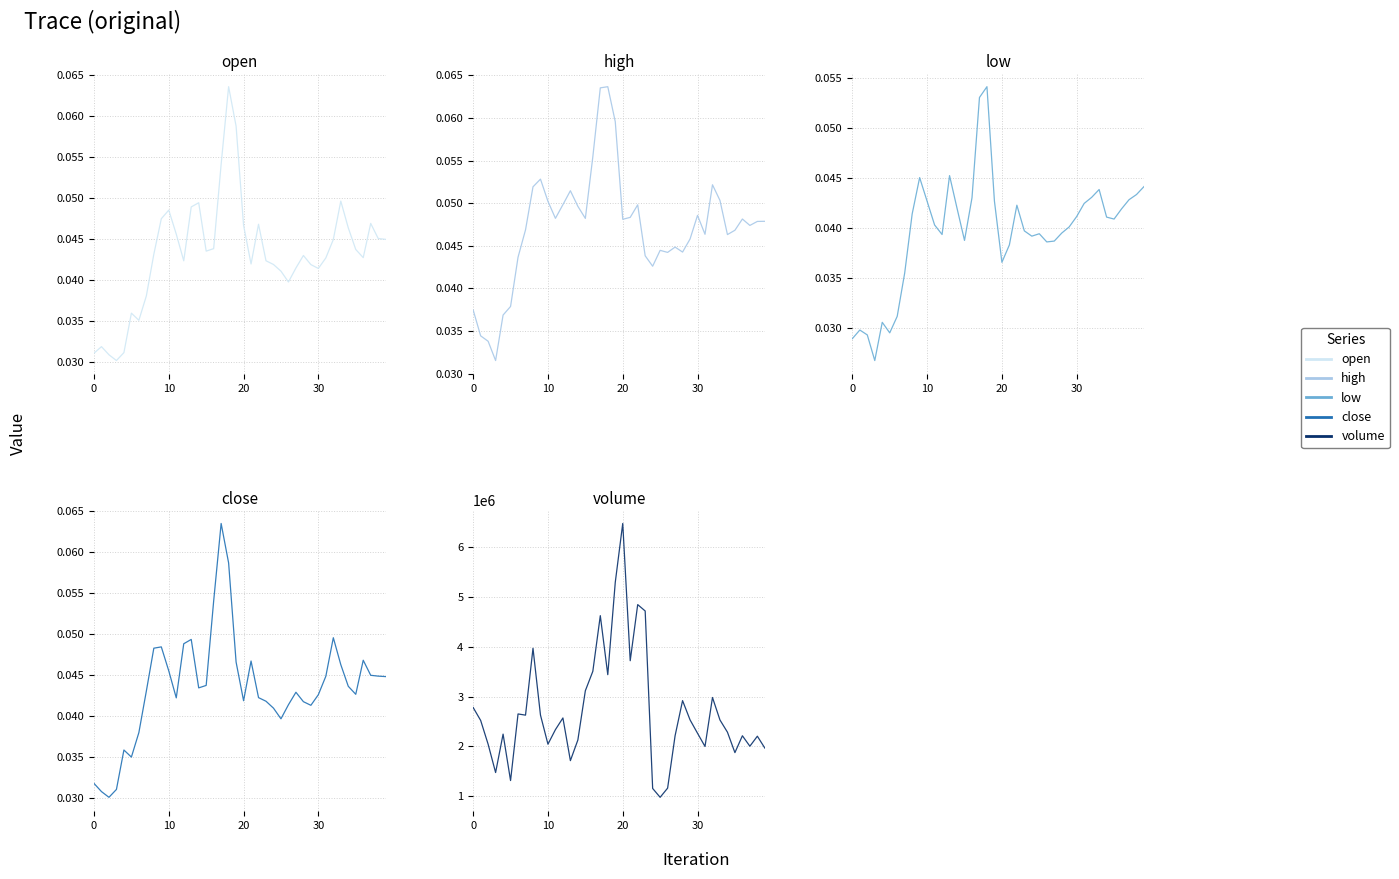

What is the spread (max minus min) of values at 37?

2002713.2